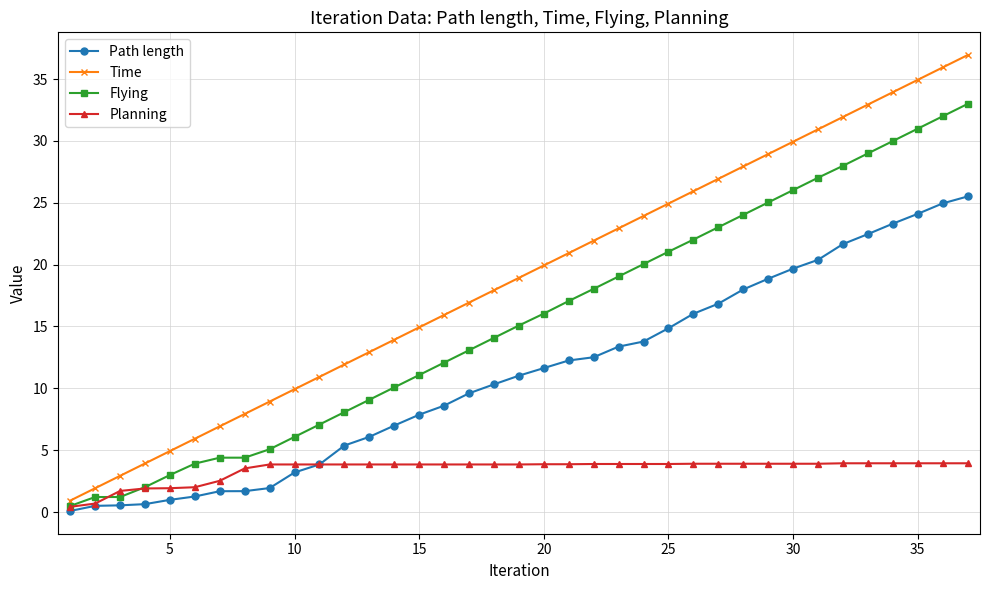

True or false: Path length and Time cross at least once.

False